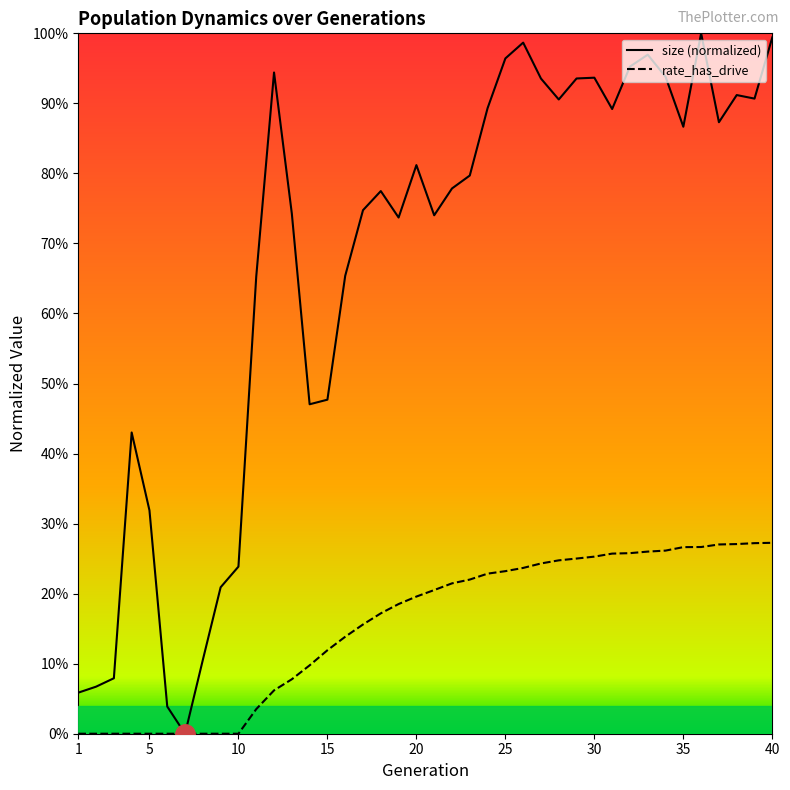

Which series has the largest total across all categories?

size